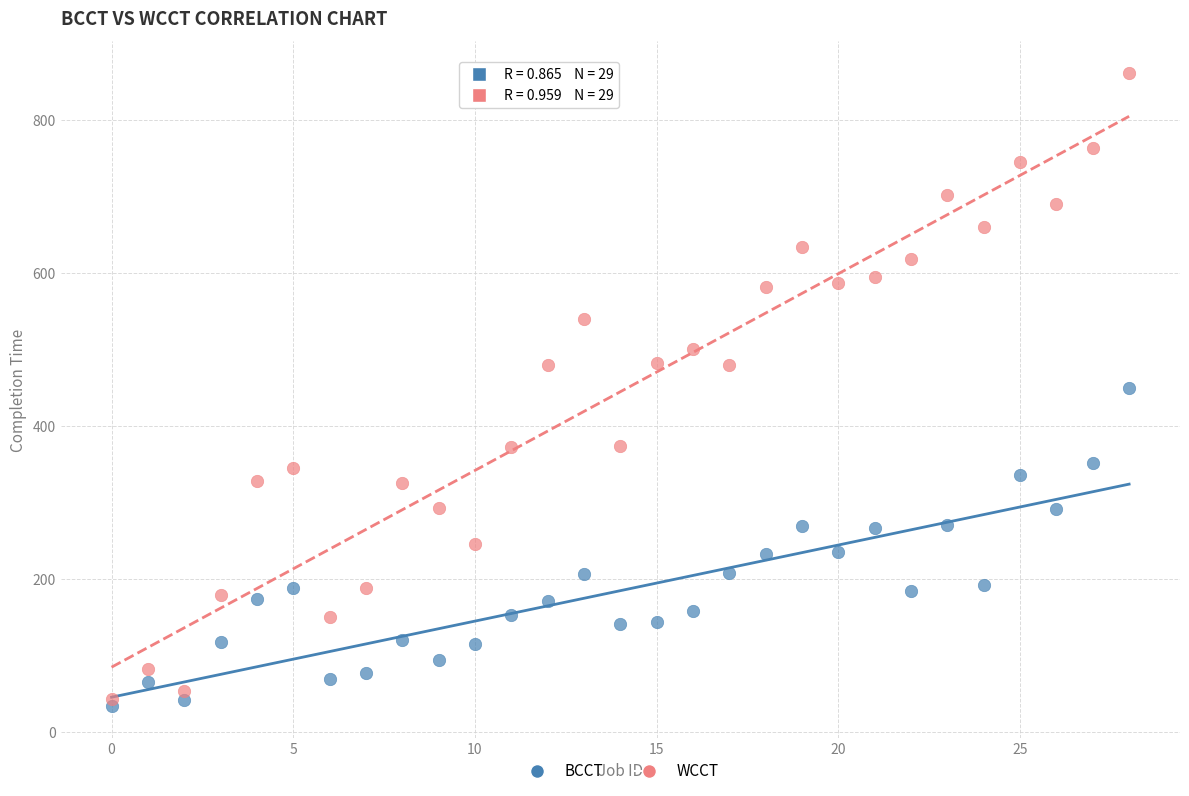

What are all the series names shown in the legend?

BCCT, WCCT